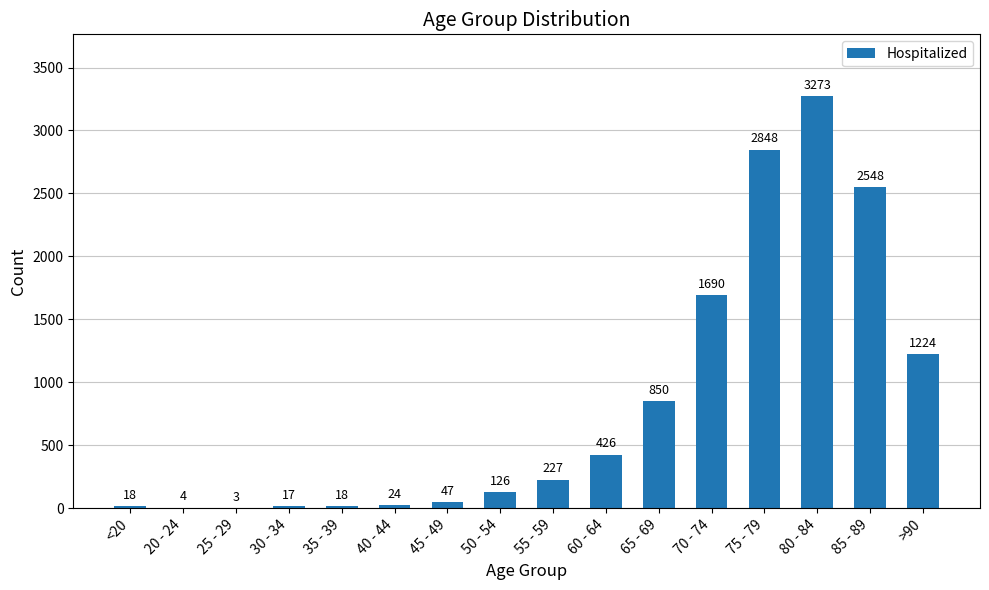

Which has a higher value, 80 - 84 or 60 - 64?

80 - 84